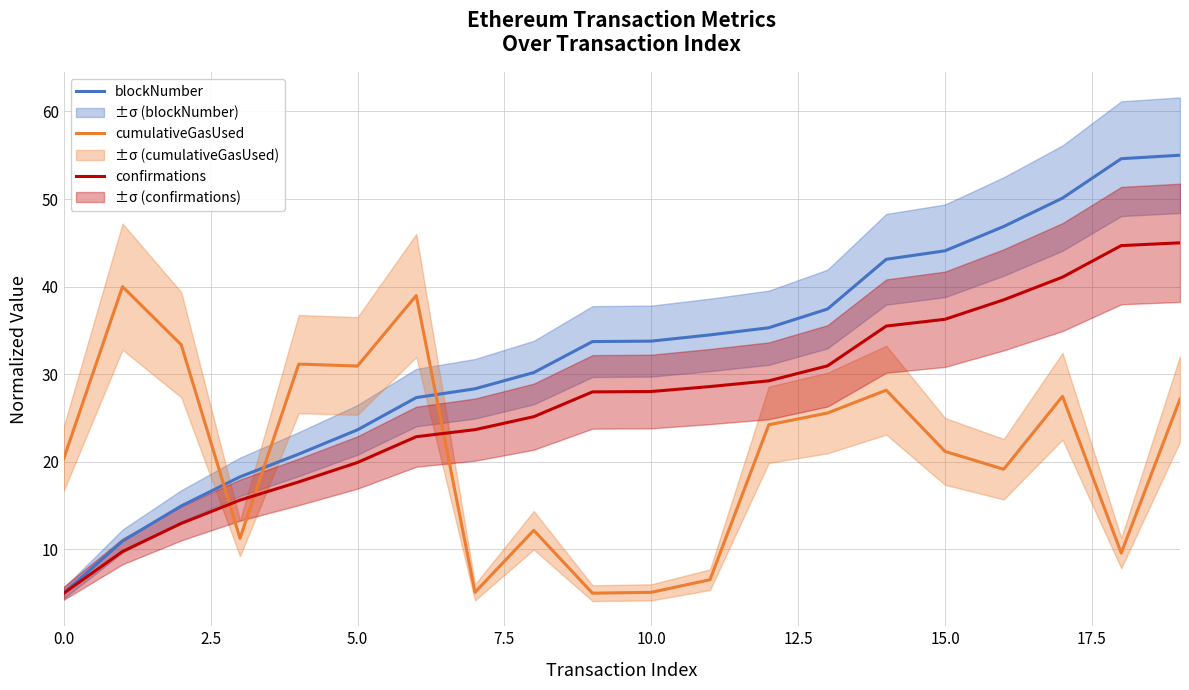

After their last crossing, which series has the higher values: blockNumber or cumulativeGasUsed?

blockNumber